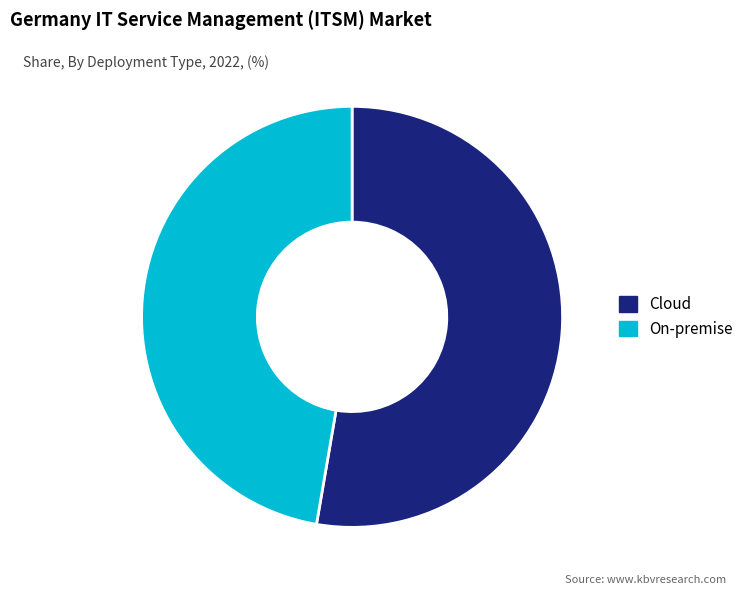

Which category has the biggest portion of the pie?

Cloud